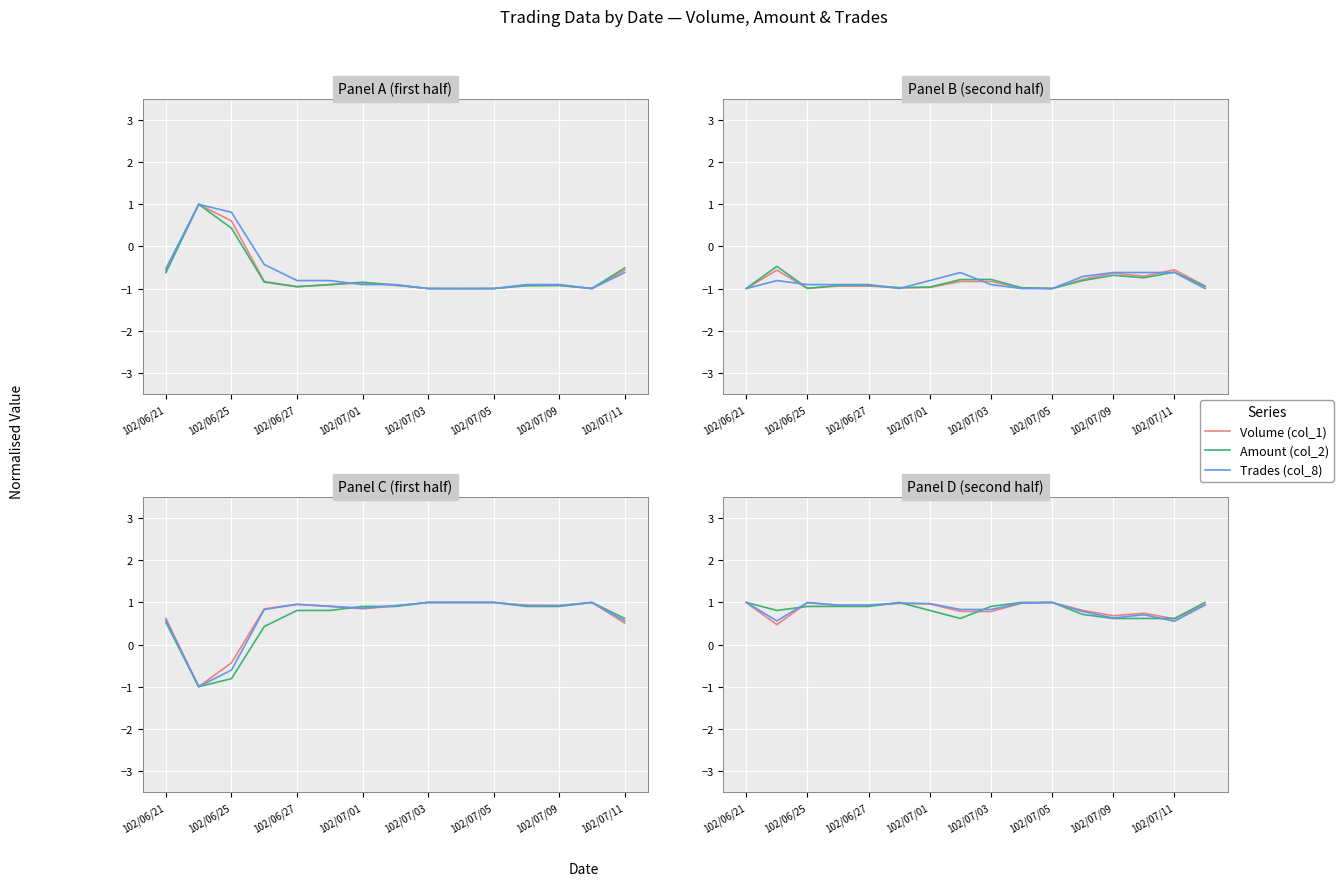

Where is Volume (col_1) nearest to the value 0?

102/06/25